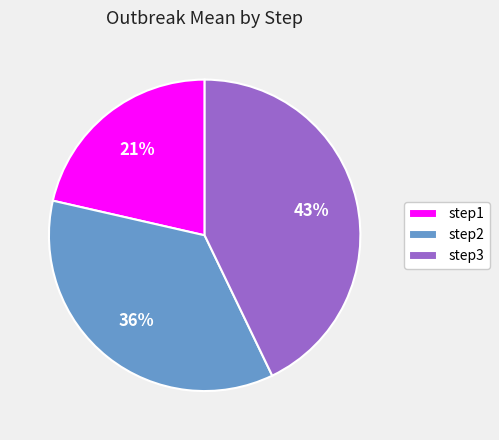

To the nearest percent, what is the combined percentage of step1 and step3?

64%